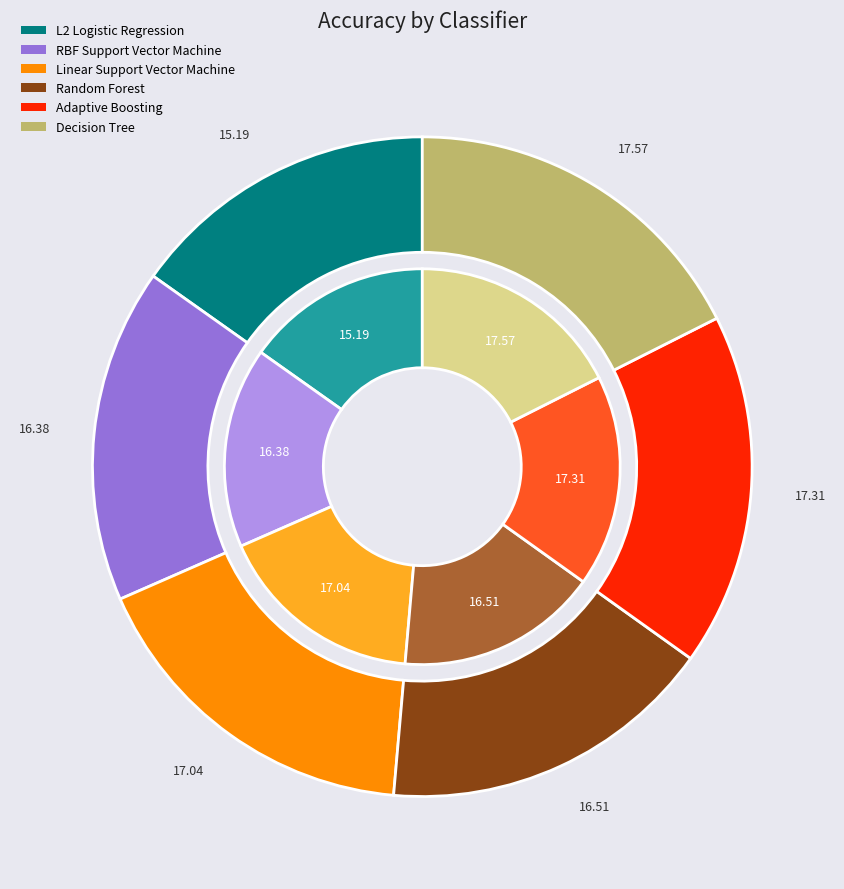

Is the sum of Decision Tree and Adaptive Boosting greater than half?

No